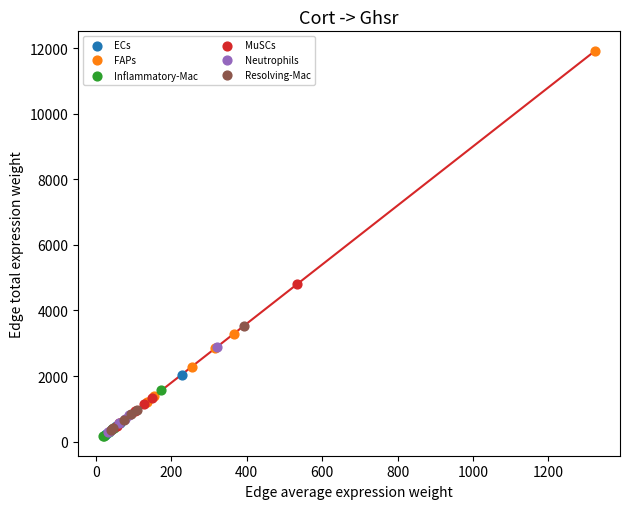

What are all the series names shown in the legend?

ECs, FAPs, Inflammatory-Mac, MuSCs, Neutrophils, Resolving-Mac